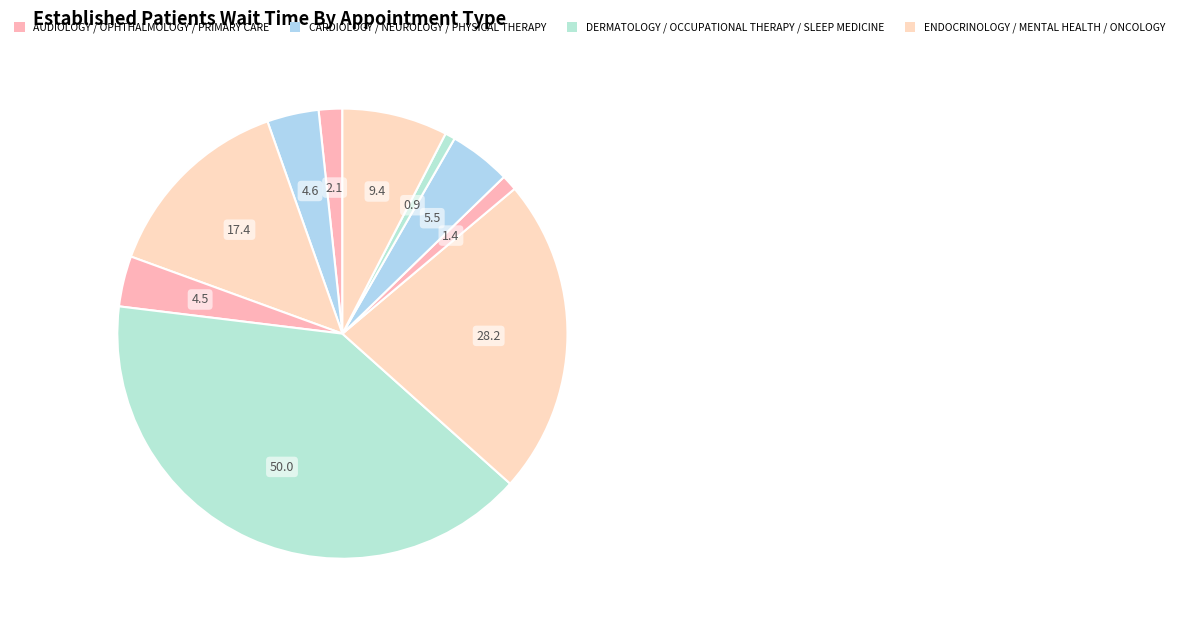

Count the number of slices in the pie.

10